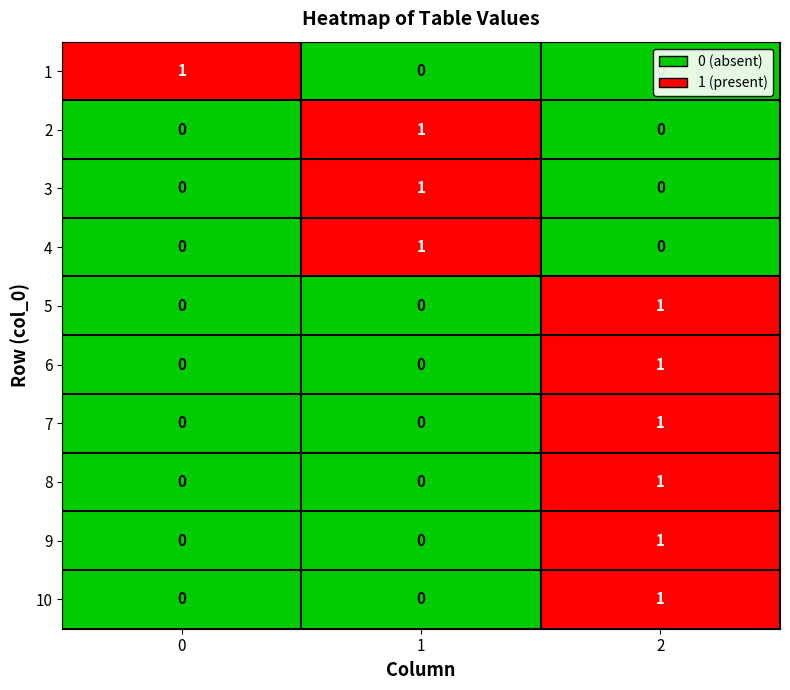

Count the 3 values in the range 0 to 1.

3